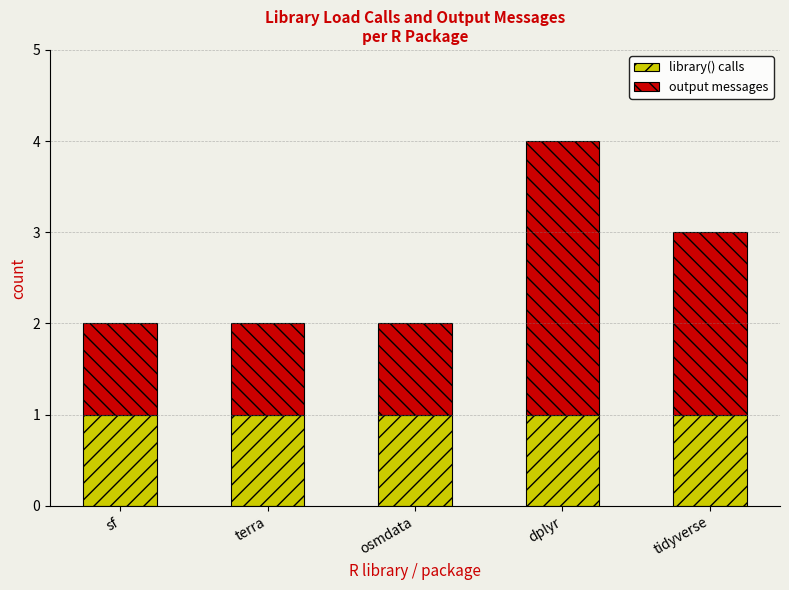

At which category is the sum across all series the highest?

dplyr